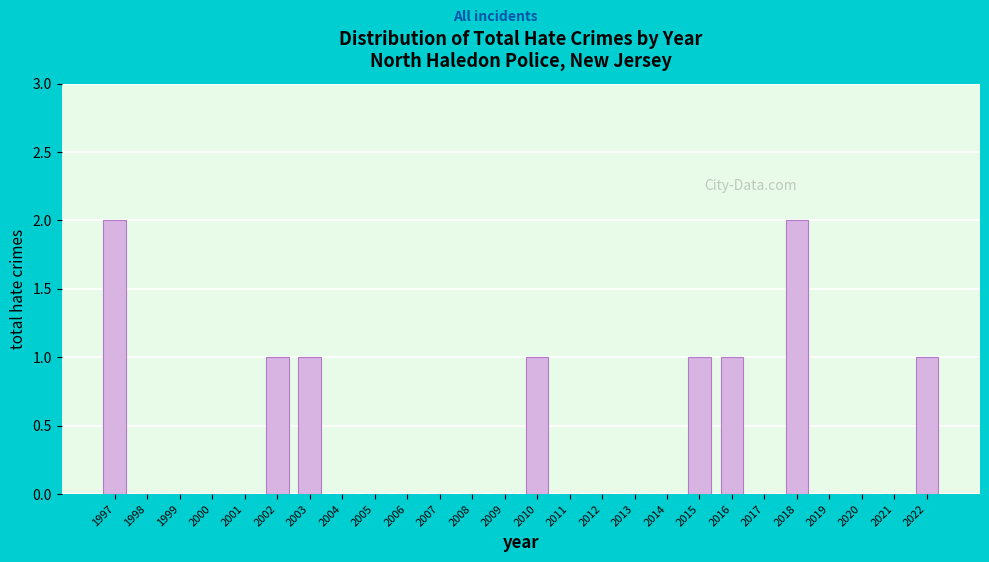

Reading left to right, transcribe all the data shown in this chart.

1997=2	1998=0	1999=0	2000=0	2001=0	2002=1	2003=1	2004=0	2005=0	2006=0	2007=0	2008=0	2009=0	2010=1	2011=0	2012=0	2013=0	2014=0	2015=1	2016=1	2017=0	2018=2	2019=0	2020=0	2021=0	2022=1